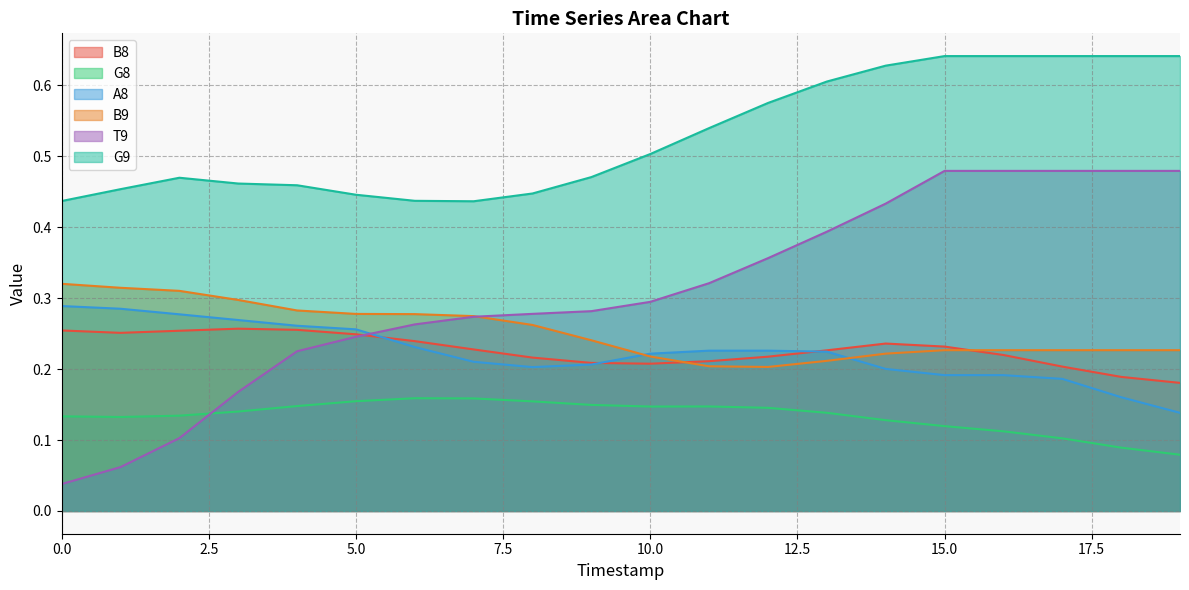

What is the total value across all series at 0?

1.5